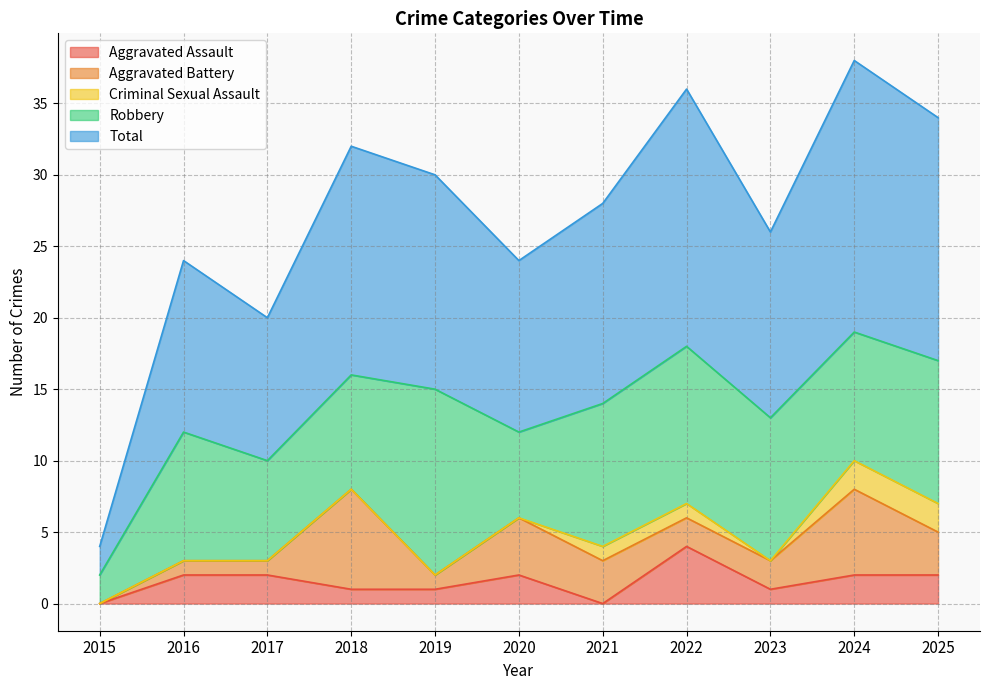

At which label does Aggravated Battery reach its minimum?

2015